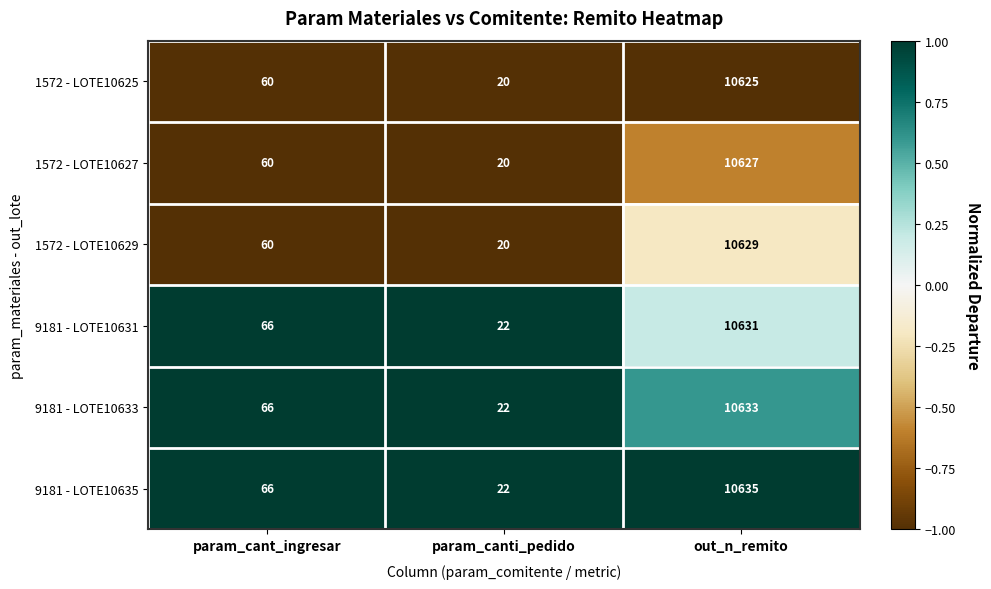

What is the average value of the 1572 - LOTE10629 series?

3570